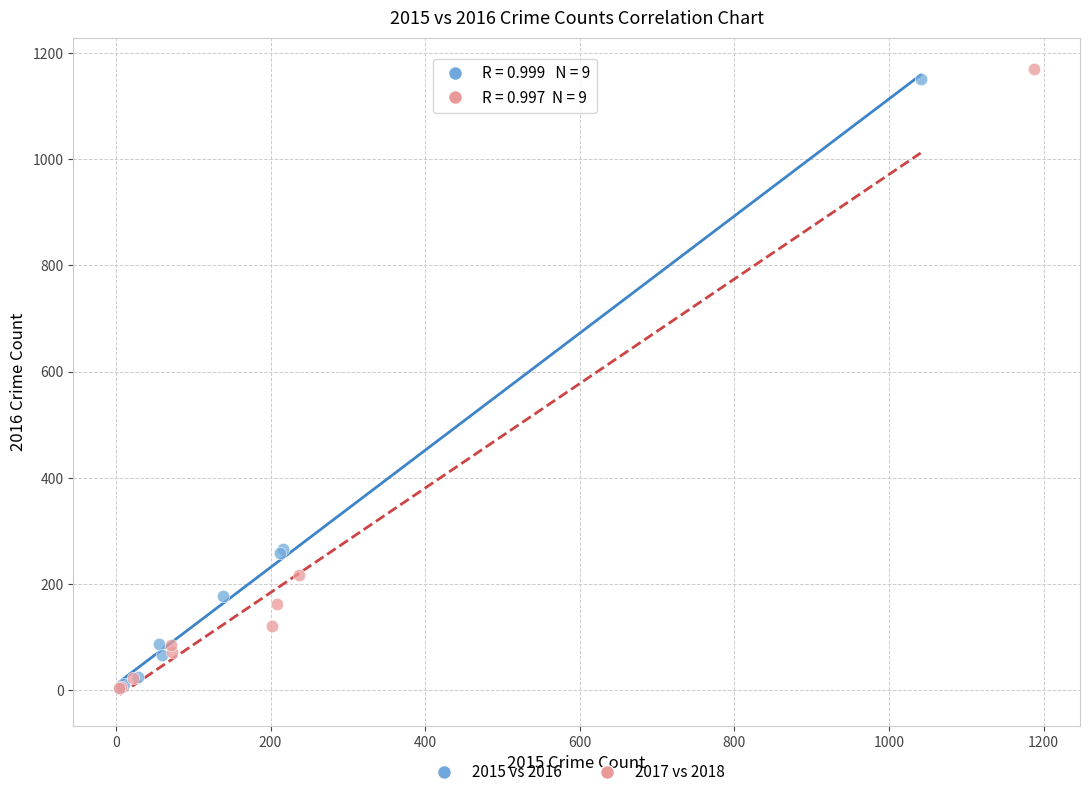

Which series has the widest spread of Y values?

2017 vs 2018